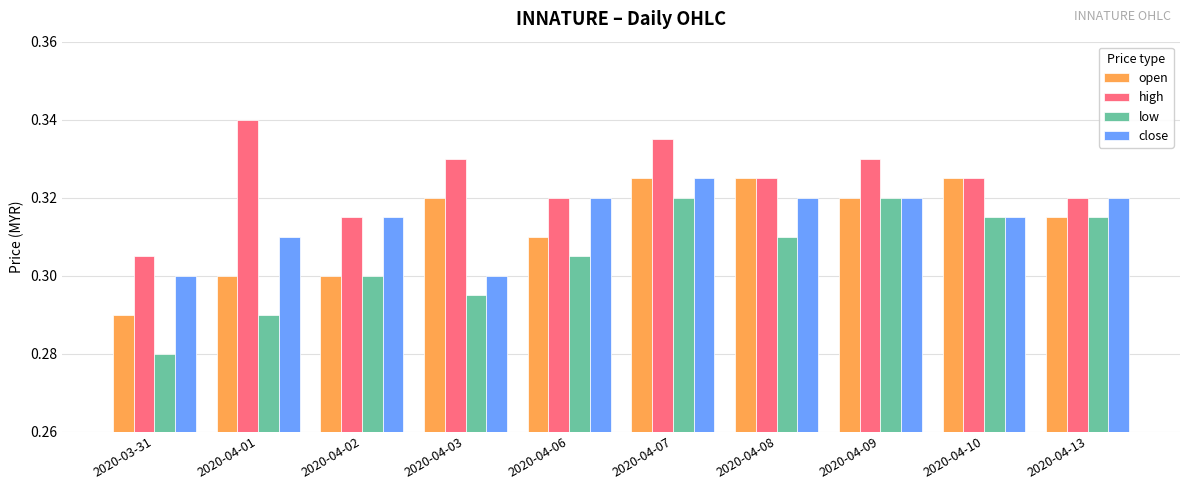

Which label corresponds to the largest value in the chart?

2020-04-01